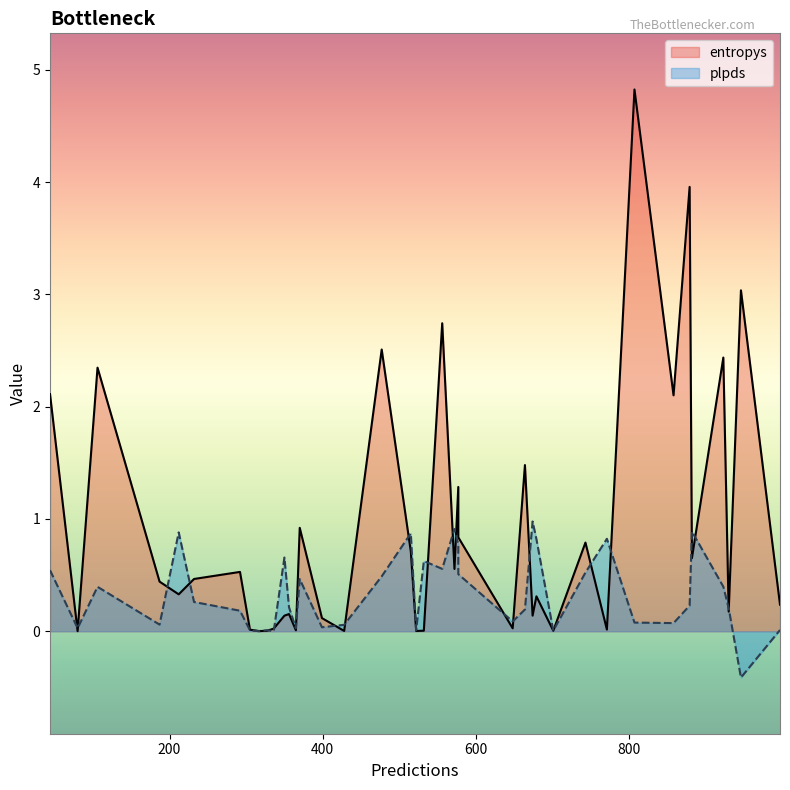

How many intersections are there between plpds and entropys?

18